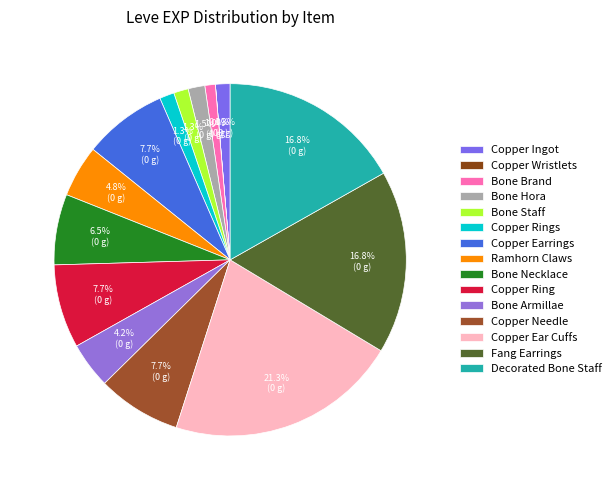

True or false: Bone Hora accounts for 2% of the total.

True